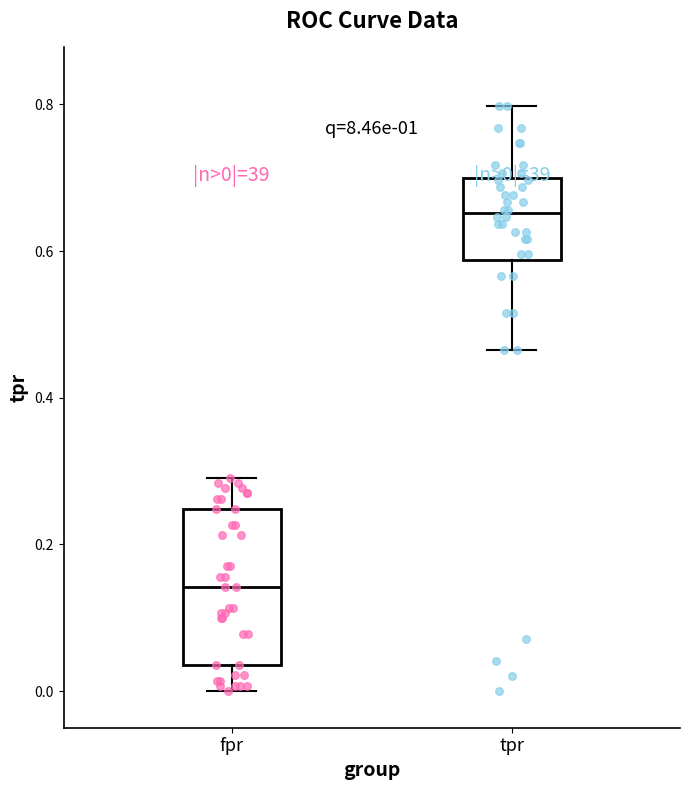

Which box's median line is the lowest?

fpr